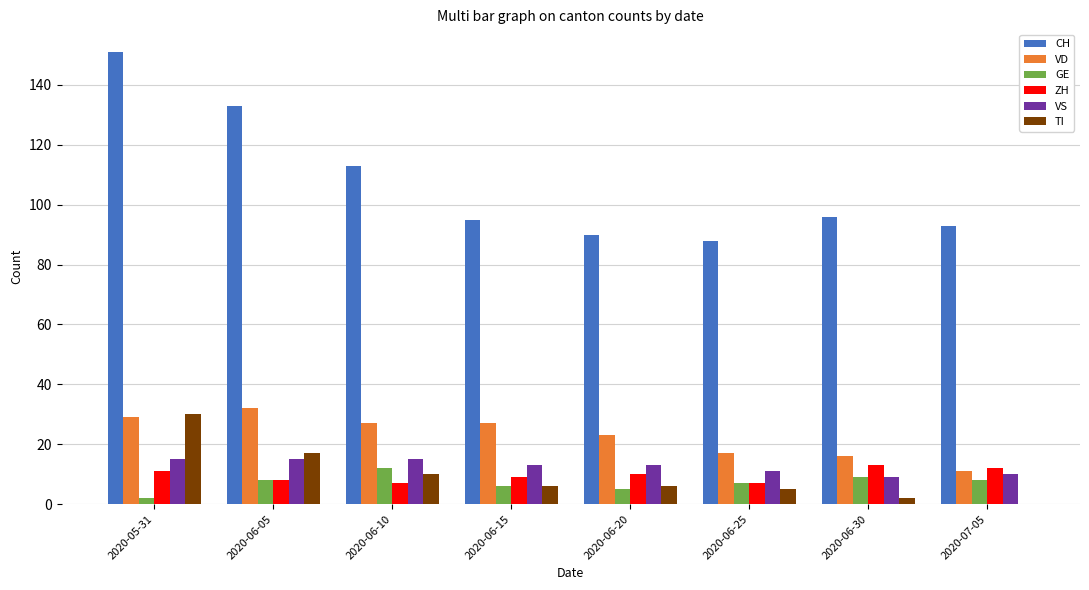

Does the chart contain stacked bars?

No